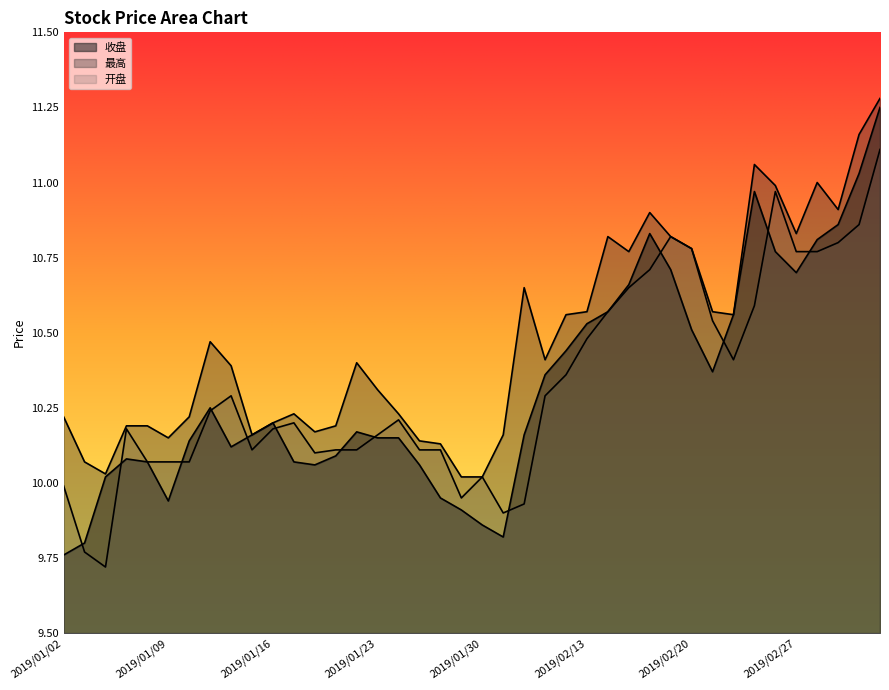

What is the average value of the 收盘 series?

10.3